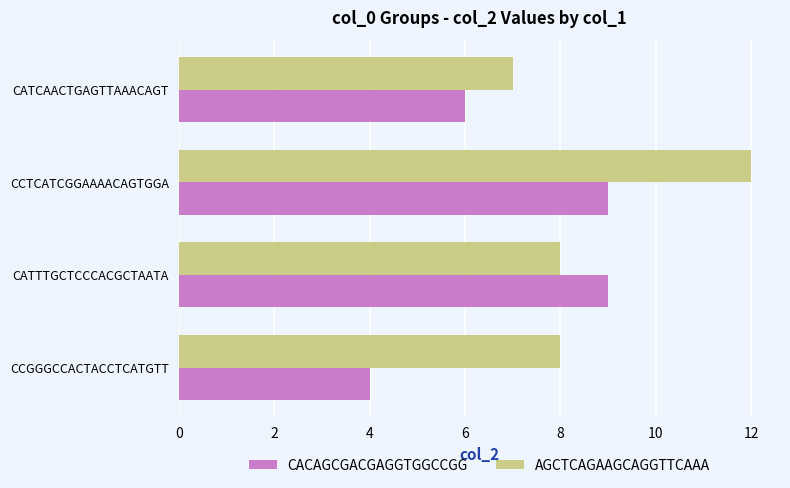

Between CATTTGCTCCCACGCTAATA and CCTCATCGGAAAACAGTGGA, which series saw the biggest shift?

AGCTCAGAAGCAGGTTCAAA